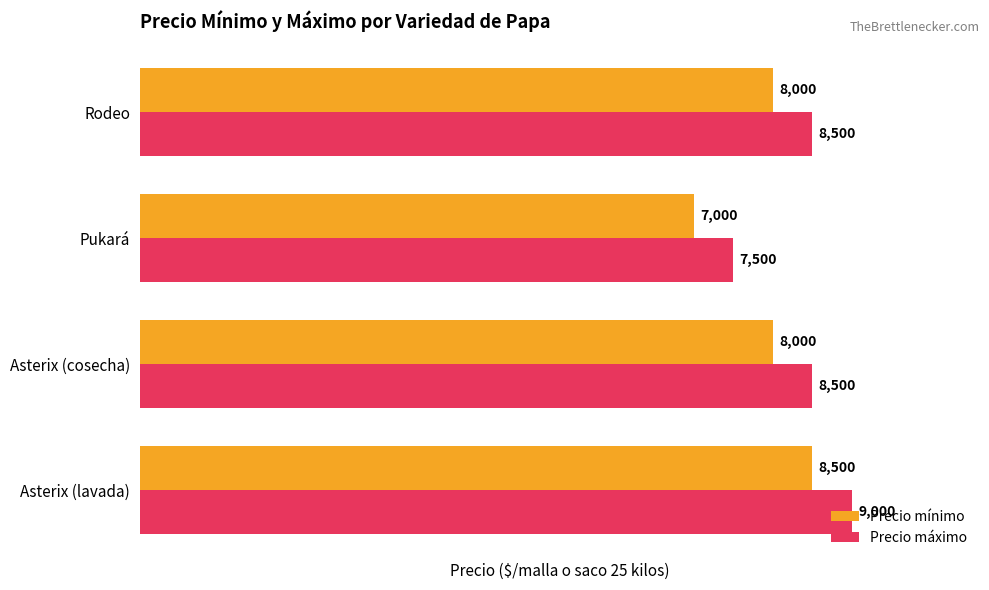

What is the difference between the Precio máximo values at Pukará and Rodeo?

1000